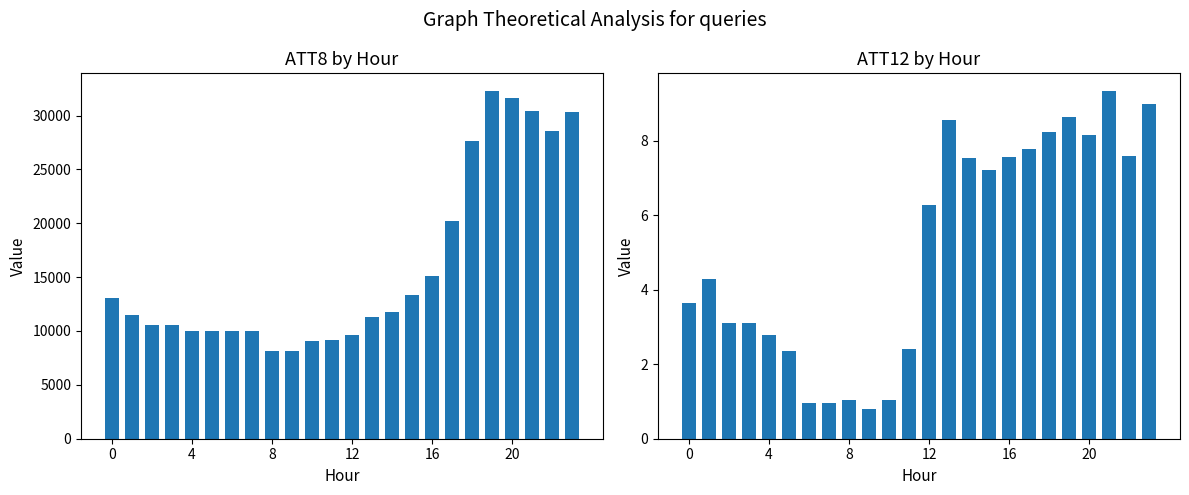

Which series has the largest range (max minus min)?

ATT8